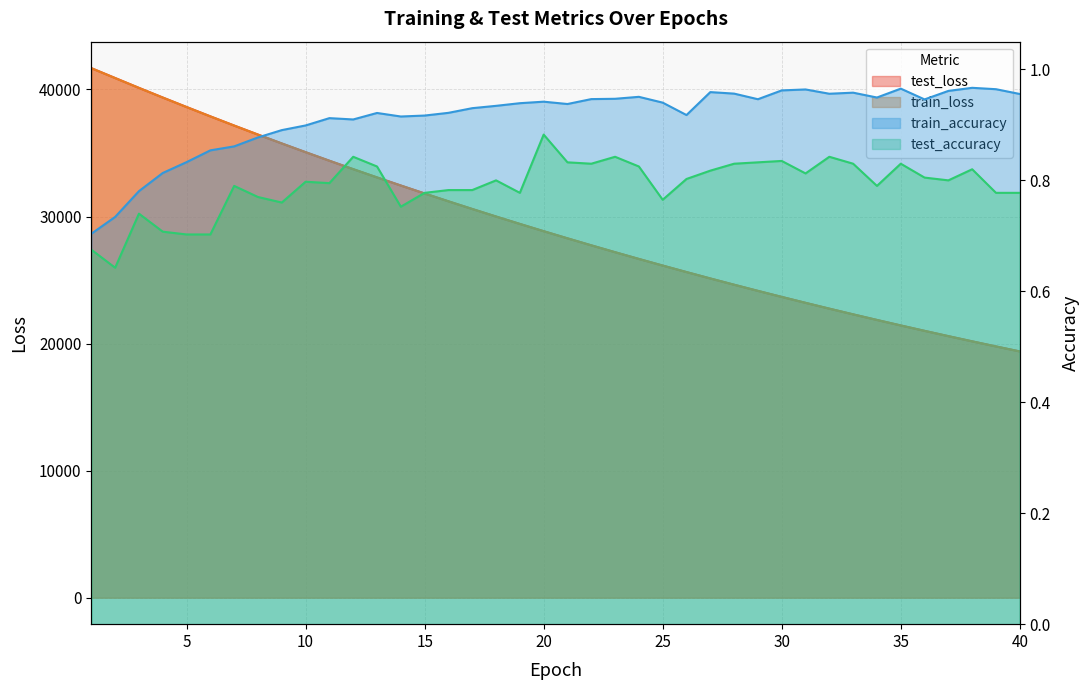

What are all the series names shown in the legend?

test_loss, train_loss, train_accuracy, test_accuracy